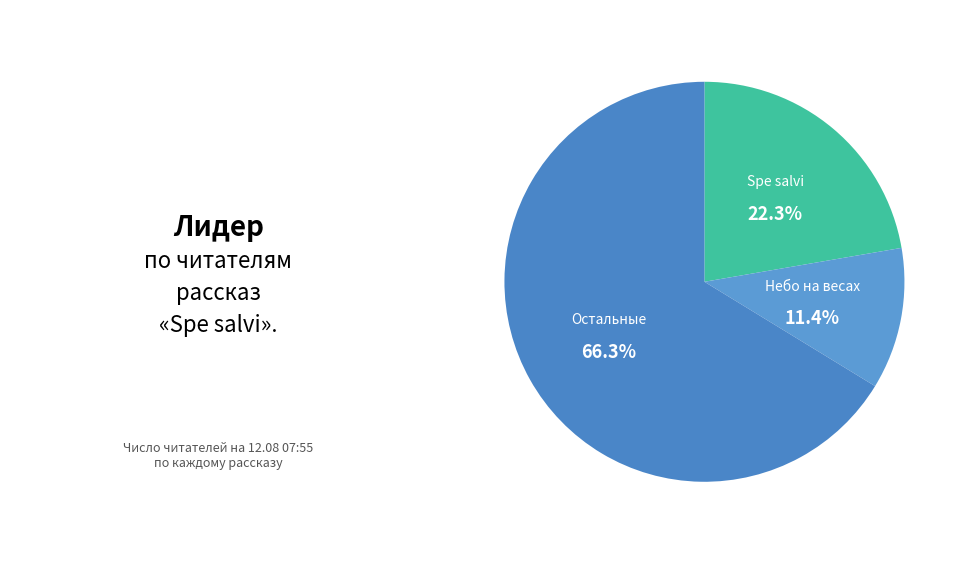

Combined, what portion of the pie is Небо на весах and Spe salvi?

33.7%